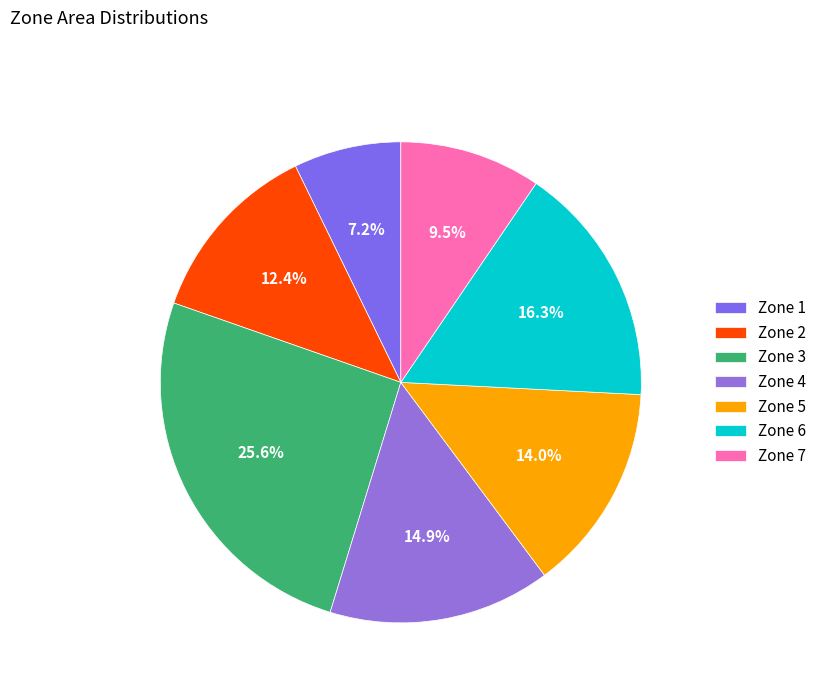

The Zone 6 slice represents 1% of the pie. True or false?

False